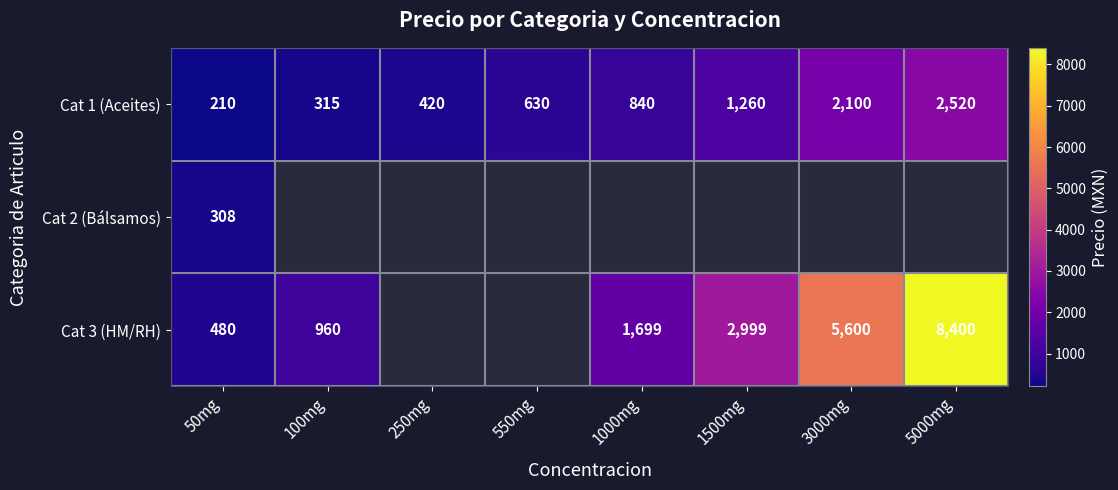

What is the difference between the maximum and minimum values in the Cat 1 (Aceites) series?

2310